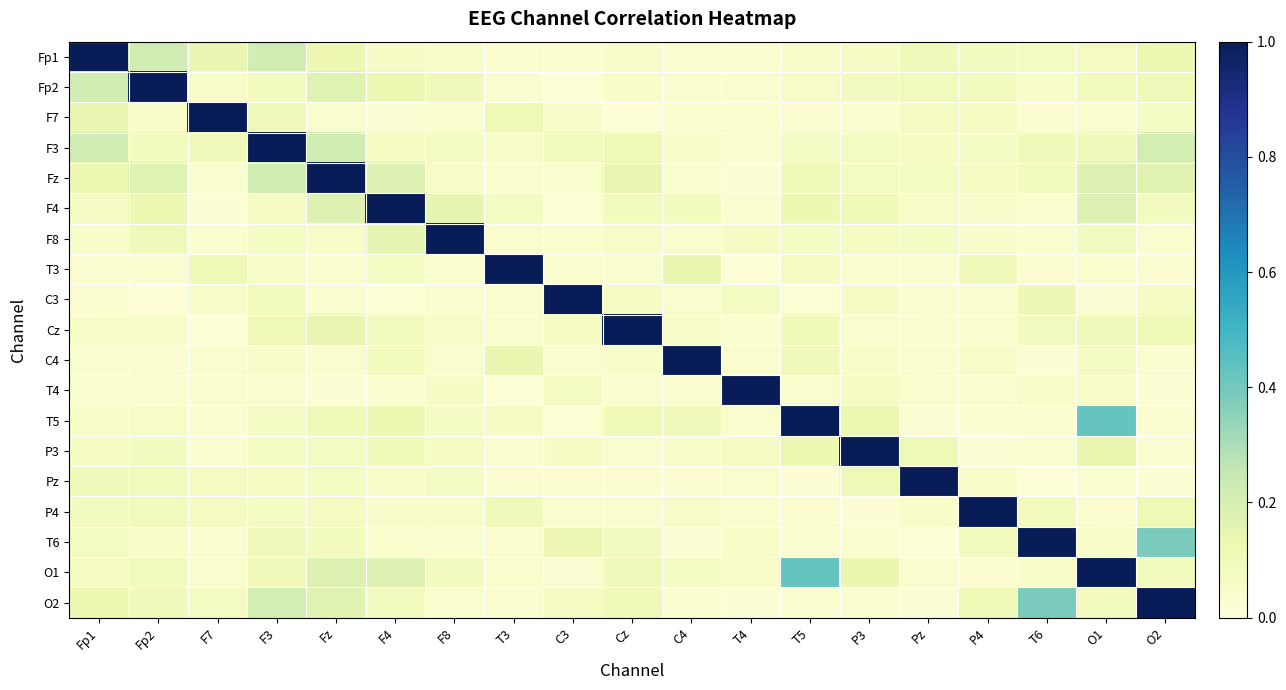

Reading left to right, transcribe all the data shown in this chart.

Fp1: Fp1=1.0	Fp2=0.2	F7=0.1	F3=0.2	Fz=0.1	F4=0.1	F8=0.0	T3=0.0	C3=0.0	Cz=0.1	C4=0.0	T4=0.0	T5=0.1	P3=0.1	Pz=0.1	P4=0.1	T6=0.1	O1=0.1	O2=0.1
Fp2: Fp1=0.2	Fp2=1.0	F7=0.1	F3=0.1	Fz=0.2	F4=0.1	F8=0.1	T3=0.0	C3=0.0	Cz=0.1	C4=0.0	T4=0.0	T5=0.1	P3=0.1	Pz=0.1	P4=0.1	T6=0.1	O1=0.1	O2=0.1
F7: Fp1=0.1	Fp2=0.1	F7=1.0	F3=0.1	Fz=0.0	F4=0.0	F8=0.0	T3=0.1	C3=0.0	Cz=0.0	C4=0.0	T4=0.0	T5=0.0	P3=0.0	Pz=0.1	P4=0.1	T6=0.0	O1=0.0	O2=0.1
F3: Fp1=0.2	Fp2=0.1	F7=0.1	F3=1.0	Fz=0.2	F4=0.1	F8=0.1	T3=0.1	C3=0.1	Cz=0.1	C4=0.0	T4=0.0	T5=0.1	P3=0.1	Pz=0.1	P4=0.1	T6=0.1	O1=0.1	O2=0.2
Fz: Fp1=0.1	Fp2=0.2	F7=0.0	F3=0.2	Fz=1.0	F4=0.2	F8=0.1	T3=0.0	C3=0.0	Cz=0.1	C4=0.0	T4=0.0	T5=0.1	P3=0.1	Pz=0.1	P4=0.1	T6=0.1	O1=0.2	O2=0.2
F4: Fp1=0.1	Fp2=0.1	F7=0.0	F3=0.1	Fz=0.2	F4=1.0	F8=0.1	T3=0.1	C3=0.0	Cz=0.1	C4=0.1	T4=0.0	T5=0.1	P3=0.1	Pz=0.1	P4=0.0	T6=0.0	O1=0.2	O2=0.1
F8: Fp1=0.0	Fp2=0.1	F7=0.0	F3=0.1	Fz=0.1	F4=0.1	F8=1.0	T3=0.0	C3=0.0	Cz=0.1	C4=0.0	T4=0.1	T5=0.1	P3=0.1	Pz=0.1	P4=0.0	T6=0.0	O1=0.1	O2=0.0
T3: Fp1=0.0	Fp2=0.0	F7=0.1	F3=0.1	Fz=0.0	F4=0.1	F8=0.0	T3=1.0	C3=0.0	Cz=0.0	C4=0.1	T4=0.0	T5=0.1	P3=0.0	Pz=0.0	P4=0.1	T6=0.0	O1=0.0	O2=0.0
C3: Fp1=0.0	Fp2=0.0	F7=0.0	F3=0.1	Fz=0.0	F4=0.0	F8=0.0	T3=0.0	C3=1.0	Cz=0.1	C4=0.0	T4=0.1	T5=0.0	P3=0.1	Pz=0.0	P4=0.0	T6=0.1	O1=0.0	O2=0.1
Cz: Fp1=0.1	Fp2=0.1	F7=0.0	F3=0.1	Fz=0.1	F4=0.1	F8=0.1	T3=0.0	C3=0.1	Cz=1.0	C4=0.1	T4=0.0	T5=0.1	P3=0.0	Pz=0.0	P4=0.0	T6=0.1	O1=0.1	O2=0.1
C4: Fp1=0.0	Fp2=0.0	F7=0.0	F3=0.0	Fz=0.0	F4=0.1	F8=0.0	T3=0.1	C3=0.0	Cz=0.1	C4=1.0	T4=0.0	T5=0.1	P3=0.1	Pz=0.0	P4=0.1	T6=0.0	O1=0.1	O2=0.0
T4: Fp1=0.0	Fp2=0.0	F7=0.0	F3=0.0	Fz=0.0	F4=0.0	F8=0.1	T3=0.0	C3=0.1	Cz=0.0	C4=0.0	T4=1.0	T5=0.0	P3=0.1	Pz=0.0	P4=0.0	T6=0.1	O1=0.1	O2=0.0
T5: Fp1=0.1	Fp2=0.1	F7=0.0	F3=0.1	Fz=0.1	F4=0.1	F8=0.1	T3=0.1	C3=0.0	Cz=0.1	C4=0.1	T4=0.0	T5=1.0	P3=0.1	Pz=0.0	P4=0.0	T6=0.0	O1=0.4	O2=0.0
P3: Fp1=0.1	Fp2=0.1	F7=0.0	F3=0.1	Fz=0.1	F4=0.1	F8=0.1	T3=0.0	C3=0.1	Cz=0.0	C4=0.1	T4=0.1	T5=0.1	P3=1.0	Pz=0.1	P4=0.0	T6=0.0	O1=0.1	O2=0.0
Pz: Fp1=0.1	Fp2=0.1	F7=0.1	F3=0.1	Fz=0.1	F4=0.1	F8=0.1	T3=0.0	C3=0.0	Cz=0.0	C4=0.0	T4=0.0	T5=0.0	P3=0.1	Pz=1.0	P4=0.0	T6=0.0	O1=0.0	O2=0.0
P4: Fp1=0.1	Fp2=0.1	F7=0.1	F3=0.1	Fz=0.1	F4=0.0	F8=0.0	T3=0.1	C3=0.0	Cz=0.0	C4=0.1	T4=0.0	T5=0.0	P3=0.0	Pz=0.0	P4=1.0	T6=0.1	O1=0.0	O2=0.1
T6: Fp1=0.1	Fp2=0.1	F7=0.0	F3=0.1	Fz=0.1	F4=0.0	F8=0.0	T3=0.0	C3=0.1	Cz=0.1	C4=0.0	T4=0.1	T5=0.0	P3=0.0	Pz=0.0	P4=0.1	T6=1.0	O1=0.1	O2=0.4
O1: Fp1=0.1	Fp2=0.1	F7=0.0	F3=0.1	Fz=0.2	F4=0.2	F8=0.1	T3=0.0	C3=0.0	Cz=0.1	C4=0.1	T4=0.1	T5=0.4	P3=0.1	Pz=0.0	P4=0.0	T6=0.1	O1=1.0	O2=0.1
O2: Fp1=0.1	Fp2=0.1	F7=0.1	F3=0.2	Fz=0.2	F4=0.1	F8=0.0	T3=0.0	C3=0.1	Cz=0.1	C4=0.0	T4=0.0	T5=0.0	P3=0.0	Pz=0.0	P4=0.1	T6=0.4	O1=0.1	O2=1.0